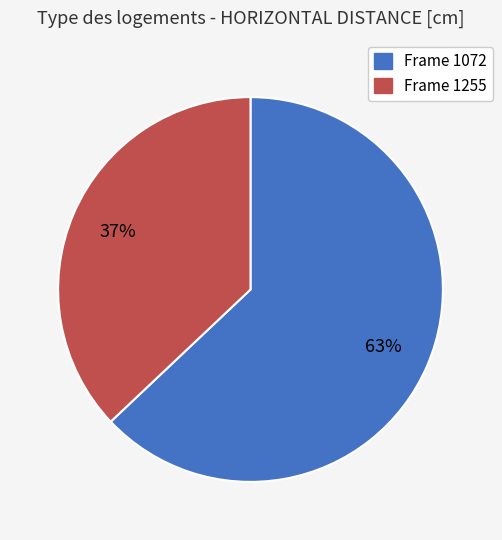

Is there any slice that represents more than half of the pie?

Yes